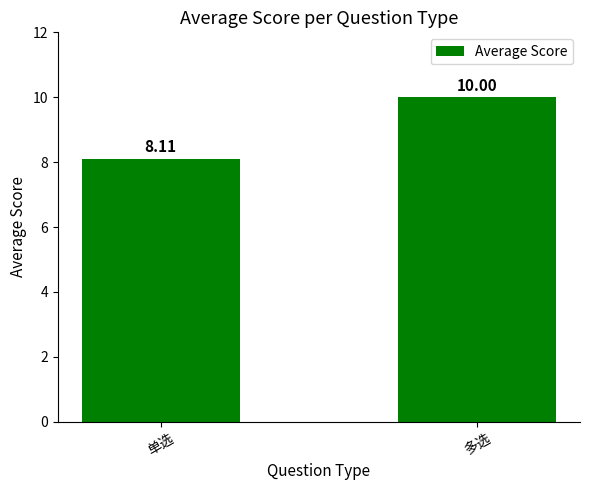

What is the average value?

9.1